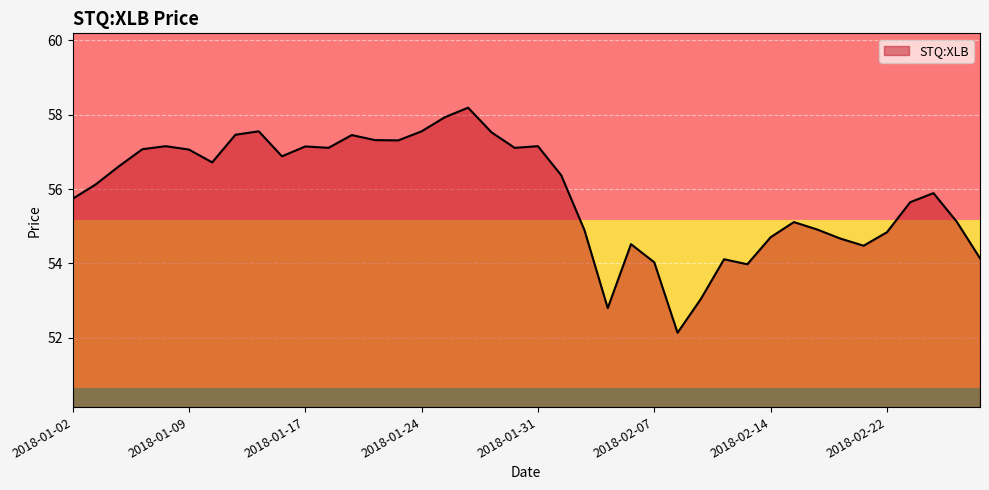

What is the smallest value displayed?

52.1